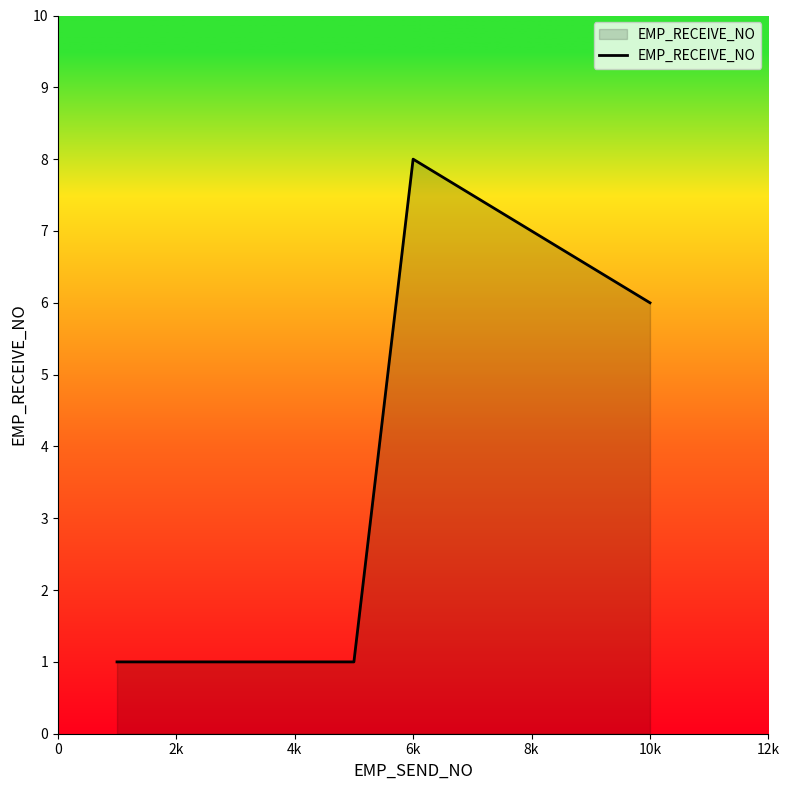

What is the difference between the second highest and second lowest values?

5